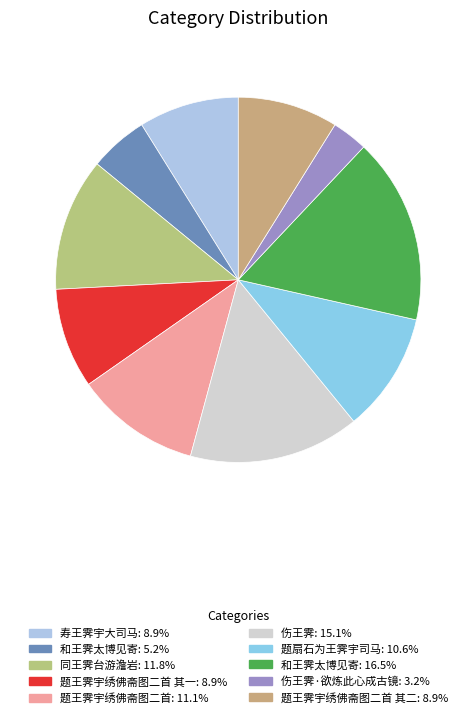

Is there a majority slice in this chart?

No